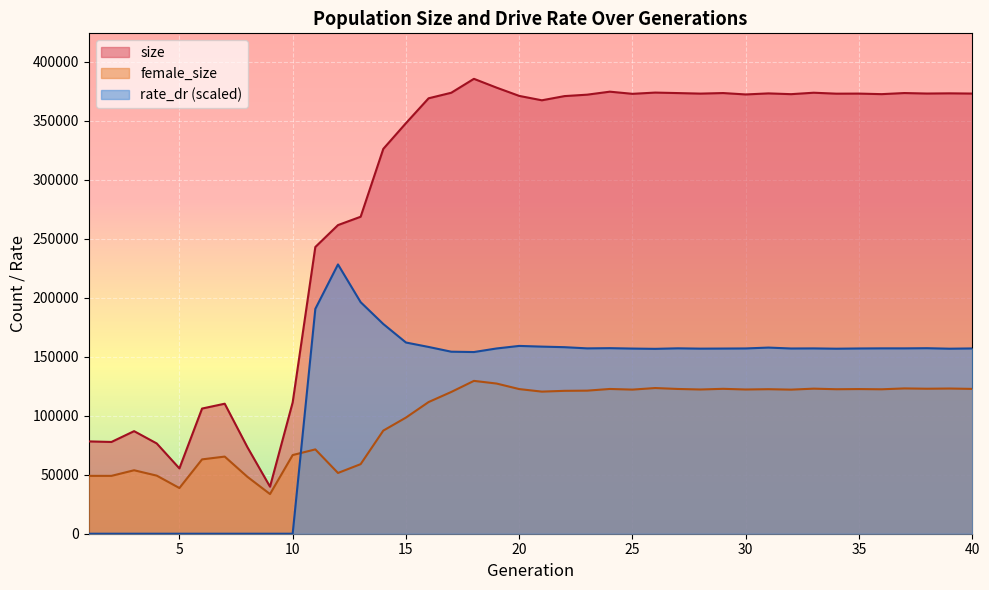

Which series has the largest total across all categories?

size